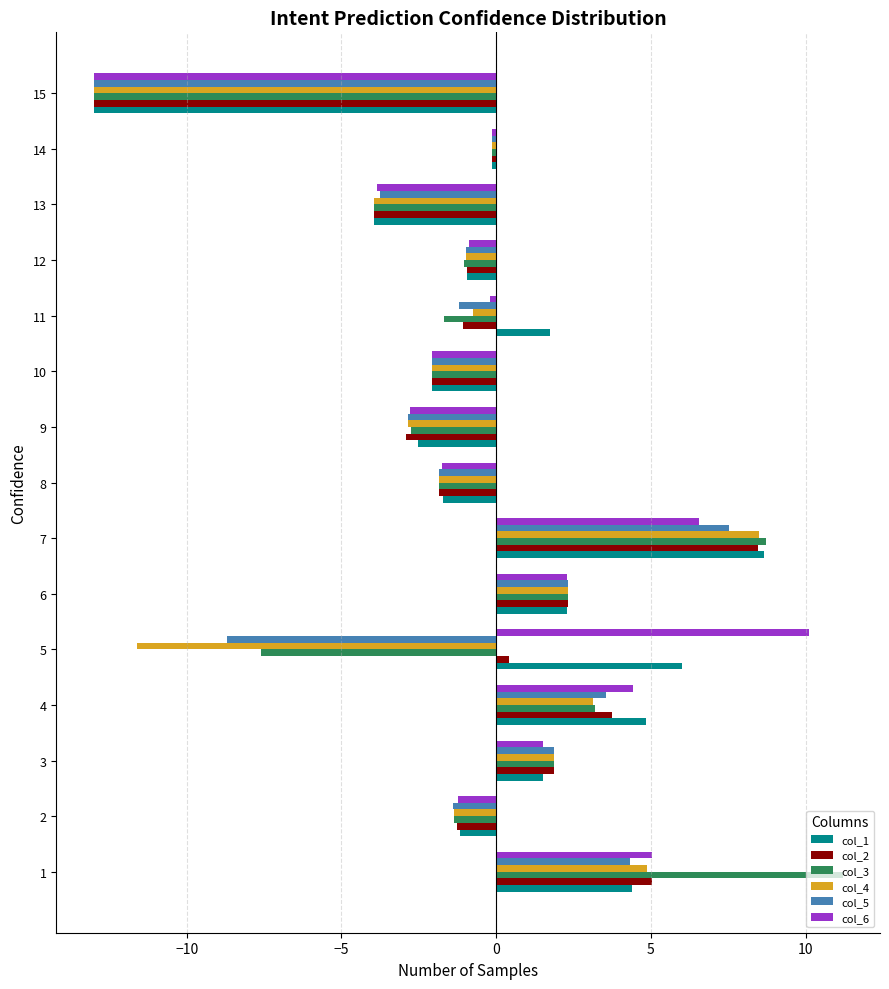

True or false: col_6 has a value of 1.5 at 3.

True